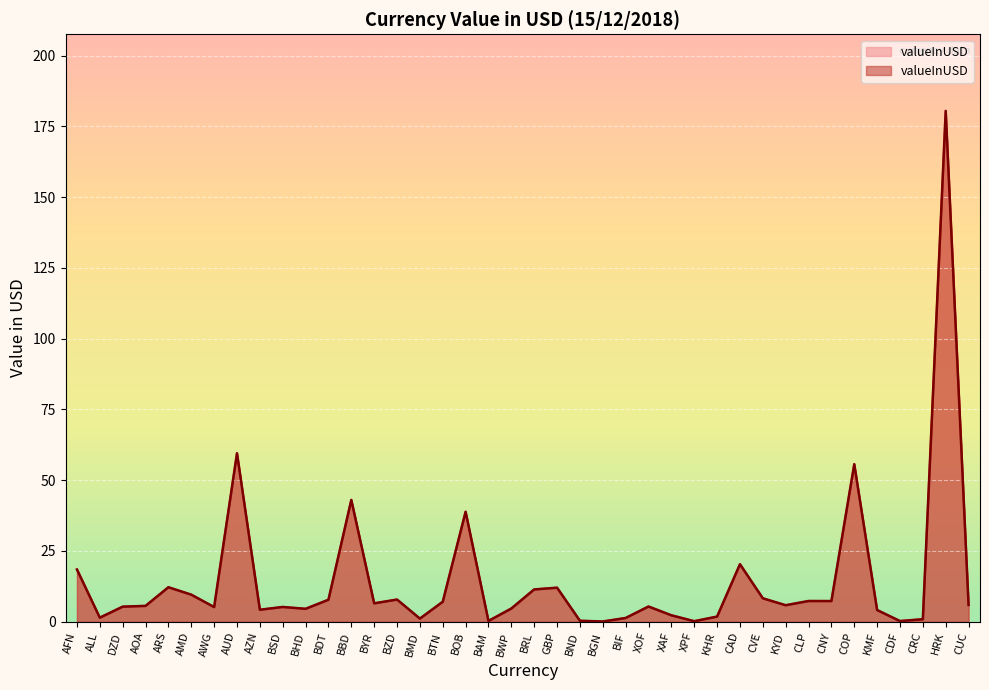

How many values exceed 5?

25